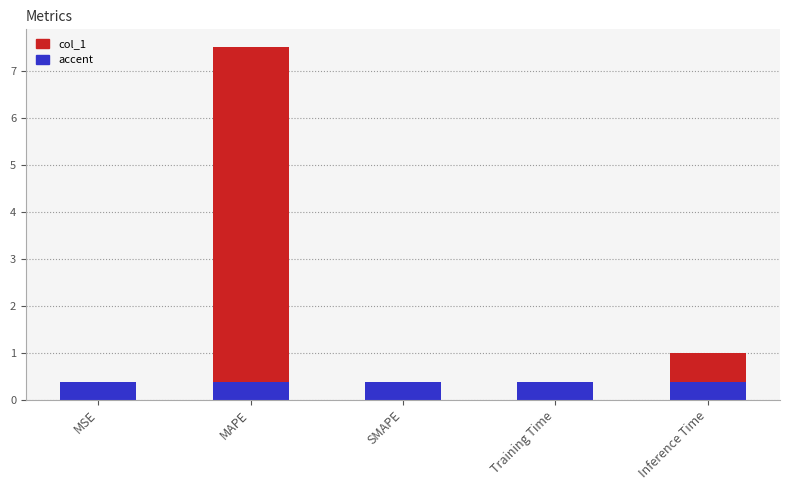

The value at MAPE is 7.5. True or false?

True